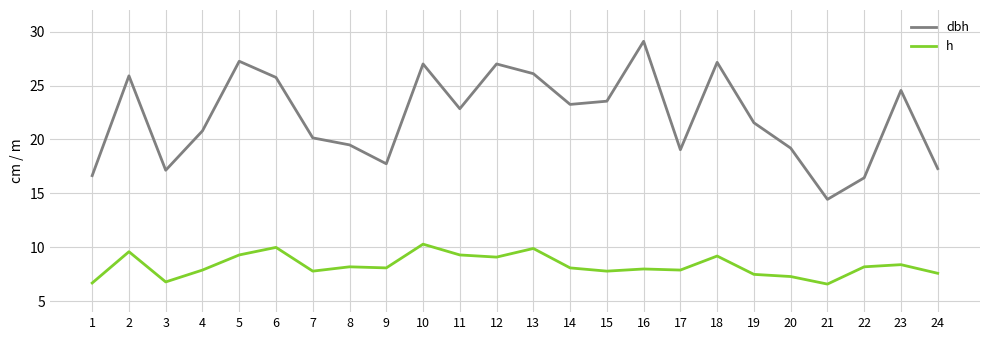

What is the approximate value of dbh at 8?

19.5